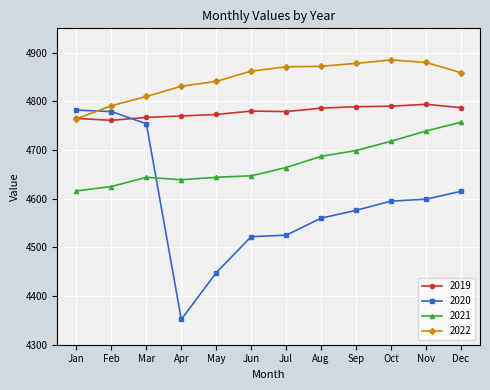

At how many categories does at least one series exceed 4797?

10